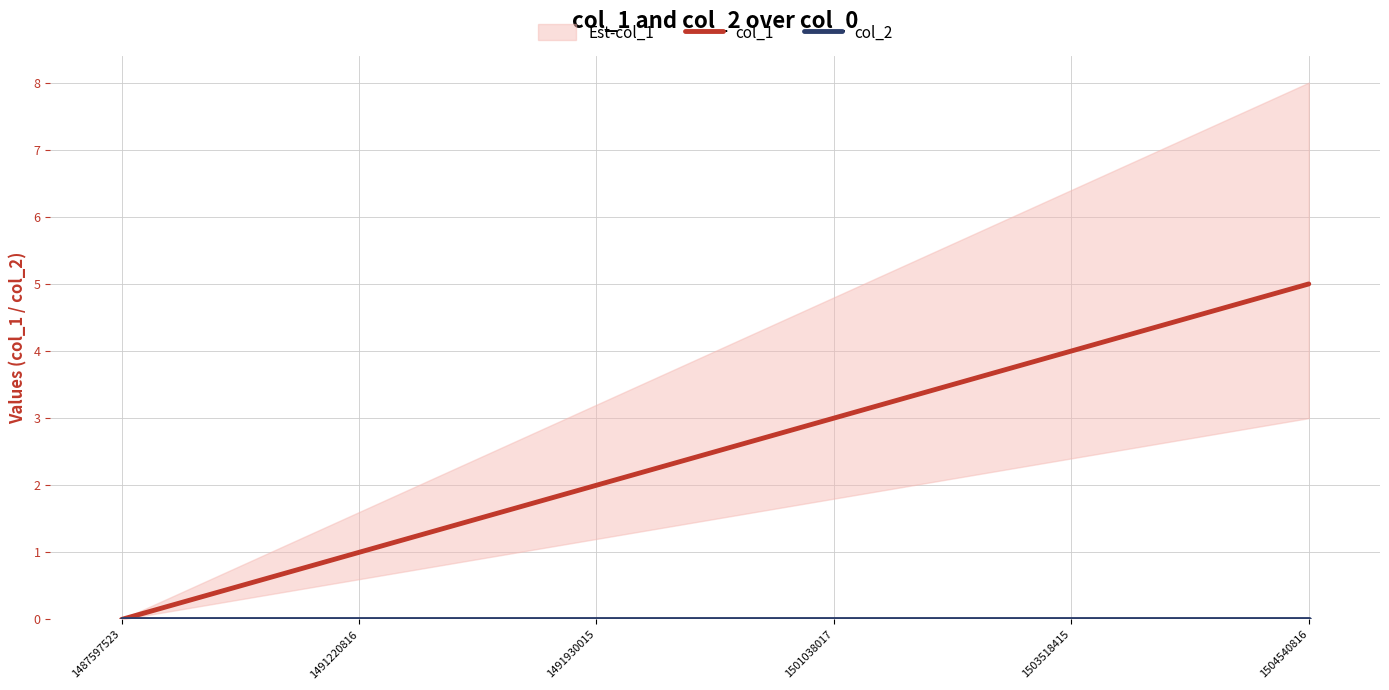

Reading left to right, transcribe all the data shown in this chart.

col_1: 0	1	2	3	4	5
col_2: 0	0	0	0	0	0